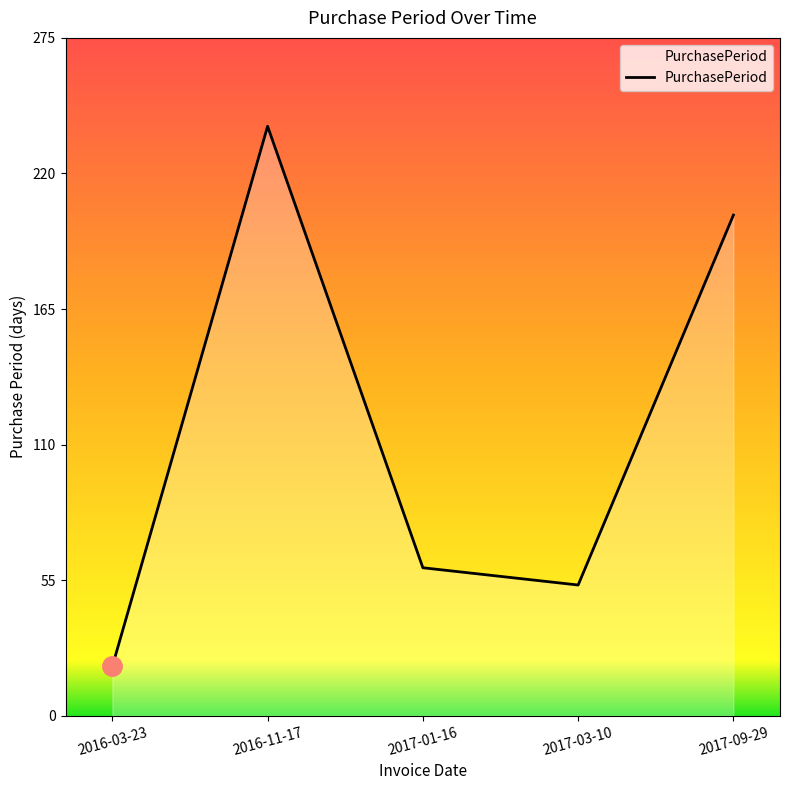

What is the change in value from 2016-03-23 to 2016-11-17?

+219